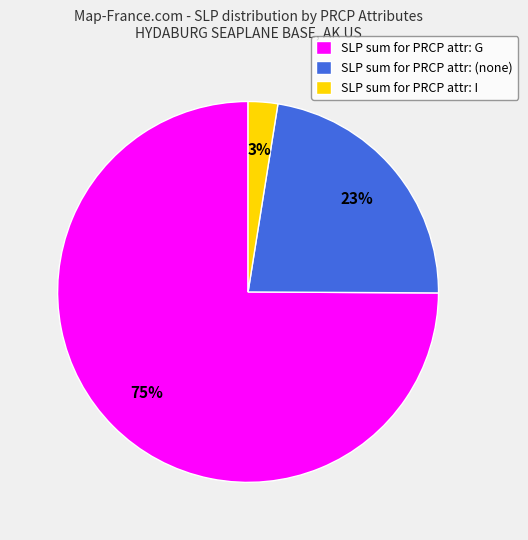

How many segments does this pie chart have?

3